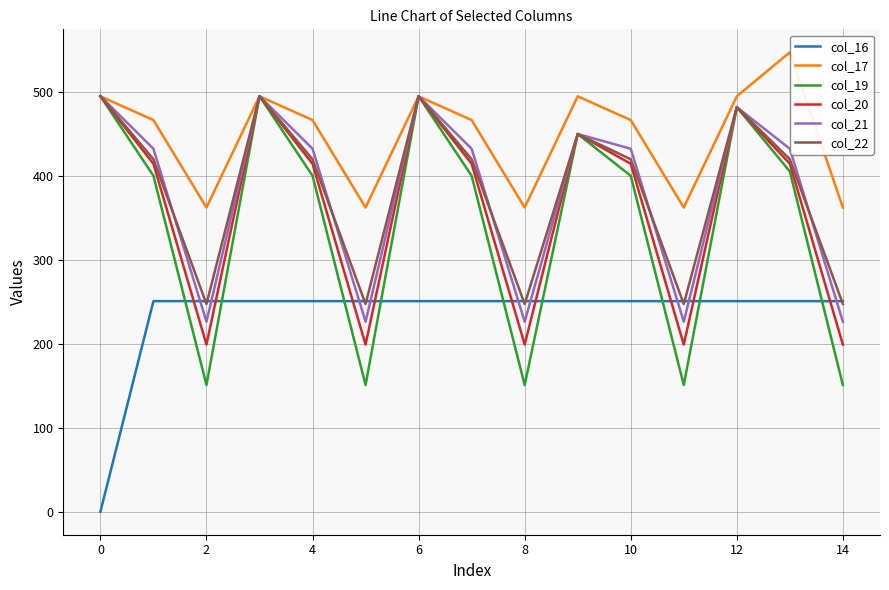

In col_20, how many points are lower than both neighbors (excluding endpoints)?

4